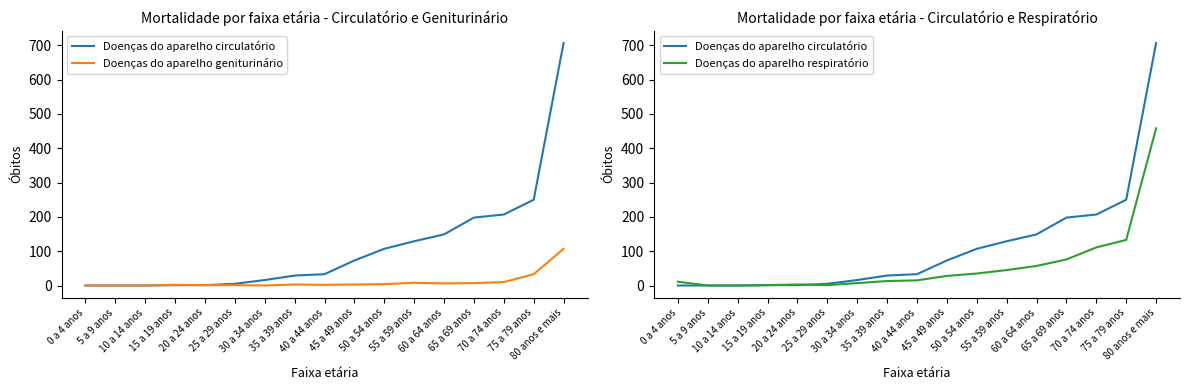

Reading left to right, transcribe all the data shown in this chart.

Doenças do aparelho circulatório: 0 a 4 anos=0	5 a 9 anos=0	10 a 14 anos=0	15 a 19 anos=1	20 a 24 anos=1	25 a 29 anos=5	30 a 34 anos=16	35 a 39 anos=29	40 a 44 anos=33	45 a 49 anos=73	50 a 54 anos=107	55 a 59 anos=129	60 a 64 anos=149	65 a 69 anos=198	70 a 74 anos=207	75 a 79 anos=250	80 anos e mais=707
Doenças do aparelho geniturinário: 0 a 4 anos=0	5 a 9 anos=0	10 a 14 anos=0	15 a 19 anos=2	20 a 24 anos=1	25 a 29 anos=1	30 a 34 anos=0	35 a 39 anos=3	40 a 44 anos=2	45 a 49 anos=3	50 a 54 anos=4	55 a 59 anos=8	60 a 64 anos=6	65 a 69 anos=7	70 a 74 anos=10	75 a 79 anos=33	80 anos e mais=107
Doenças do aparelho respiratório: 0 a 4 anos=11	5 a 9 anos=0	10 a 14 anos=0	15 a 19 anos=1	20 a 24 anos=3	25 a 29 anos=1	30 a 34 anos=7	35 a 39 anos=13	40 a 44 anos=15	45 a 49 anos=28	50 a 54 anos=35	55 a 59 anos=45	60 a 64 anos=57	65 a 69 anos=76	70 a 74 anos=111	75 a 79 anos=133	80 anos e mais=458